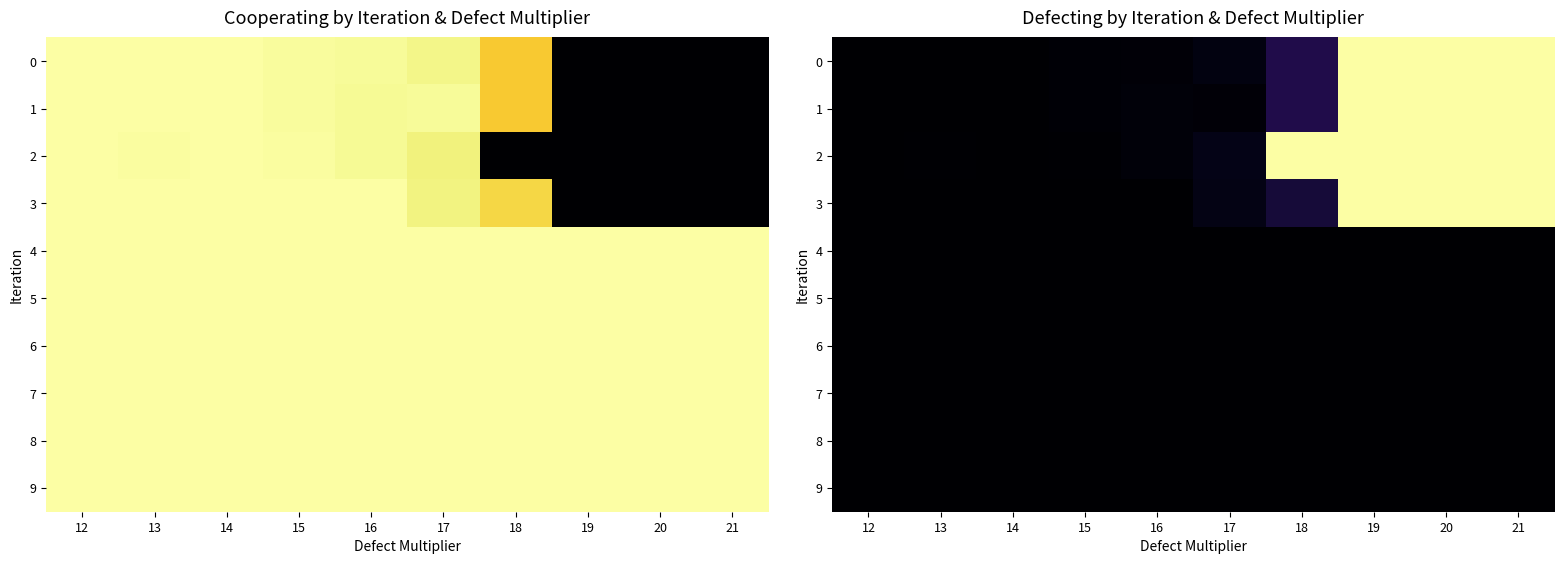

What is the difference between the maximum and minimum values in the 0 series?

2500